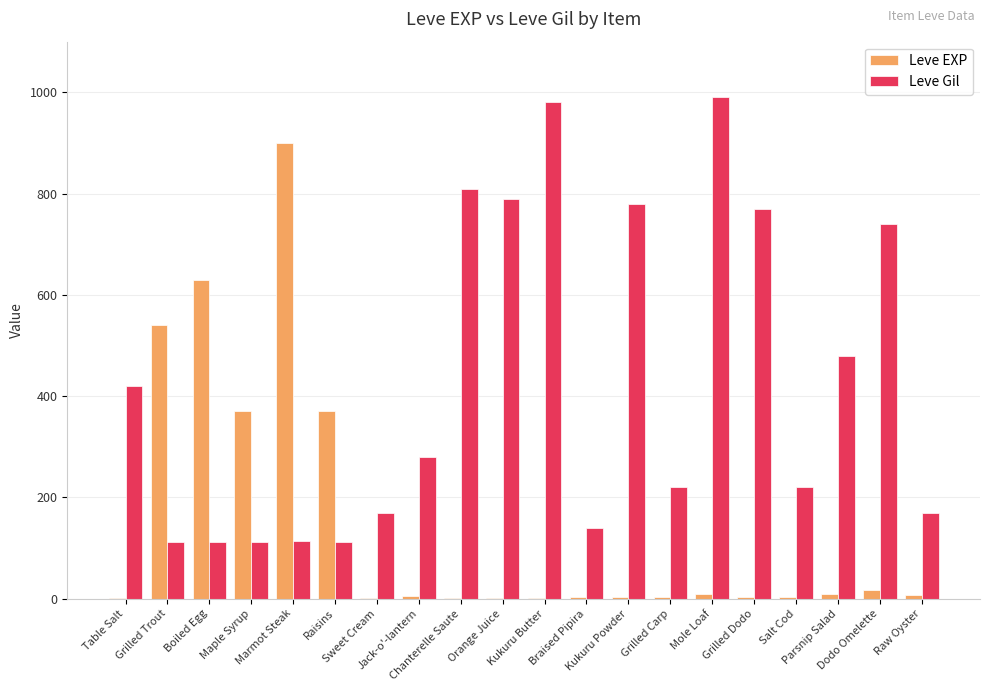

What is the maximum value for Leve Gil?

990